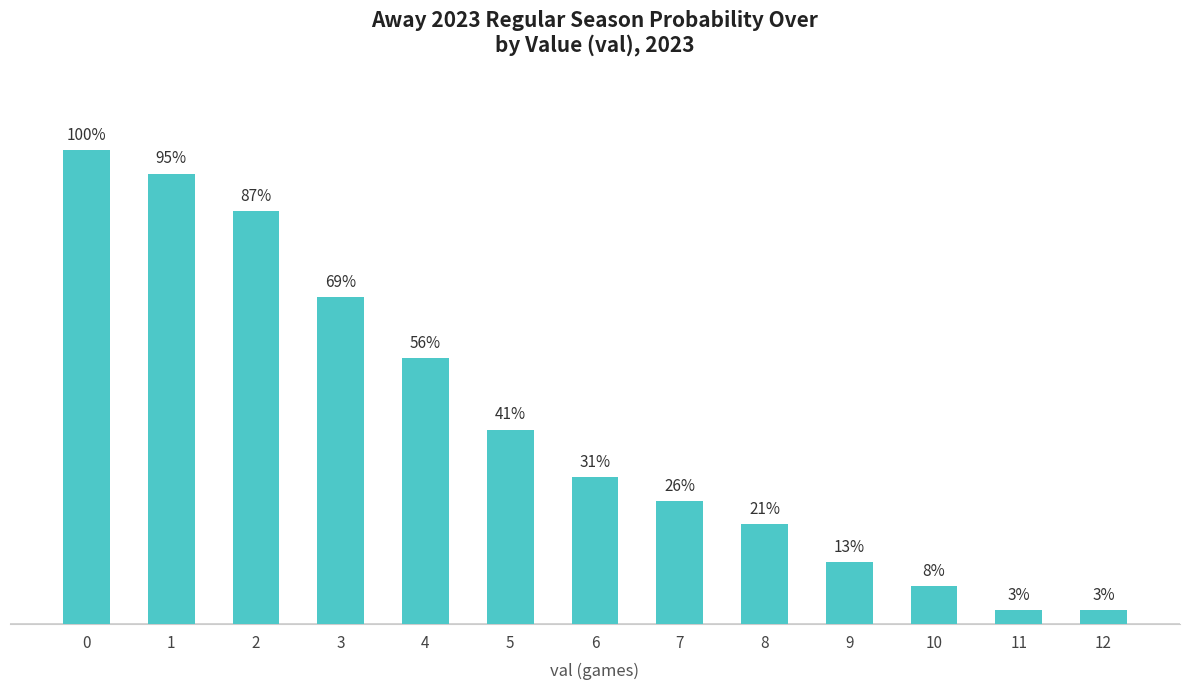

Are the bars horizontal?

No